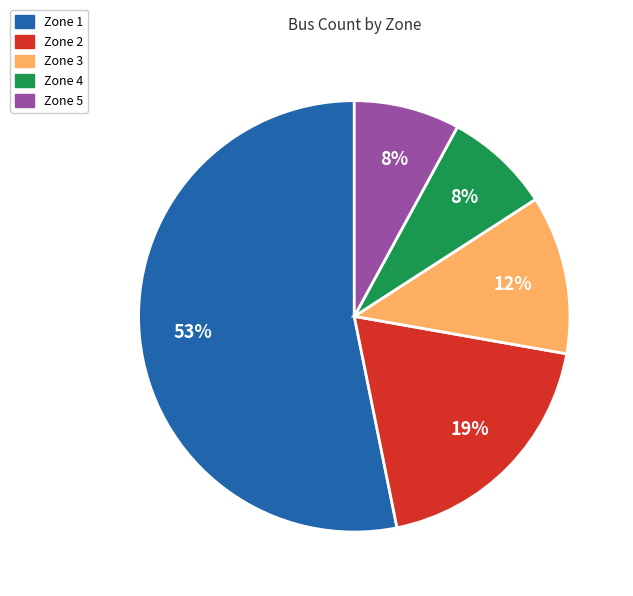

The Zone 3 slice represents 12% of the pie. True or false?

True